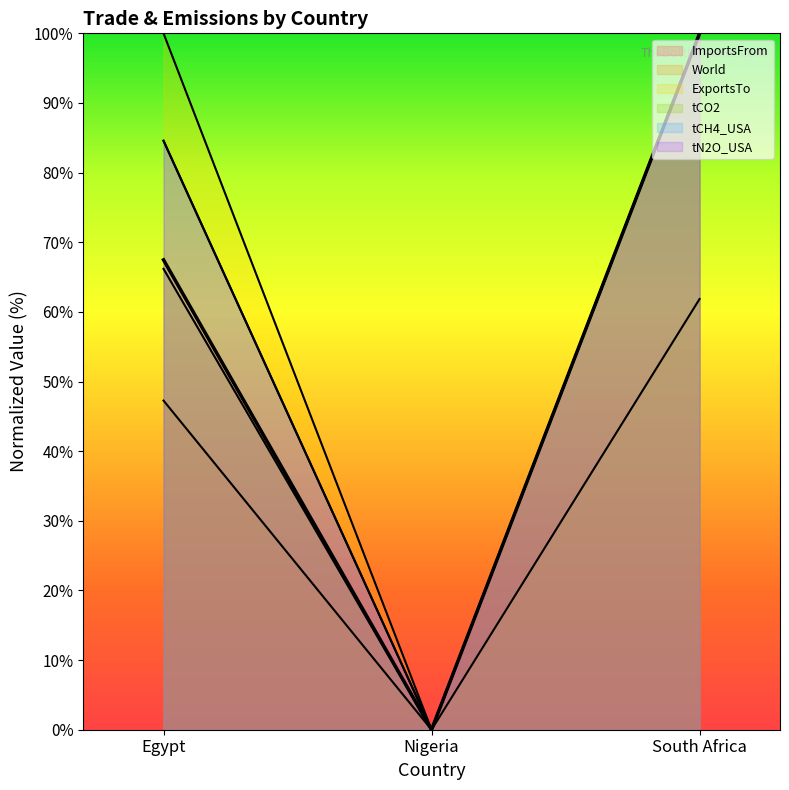

What is the average value of the ImportsFrom series?

55.8